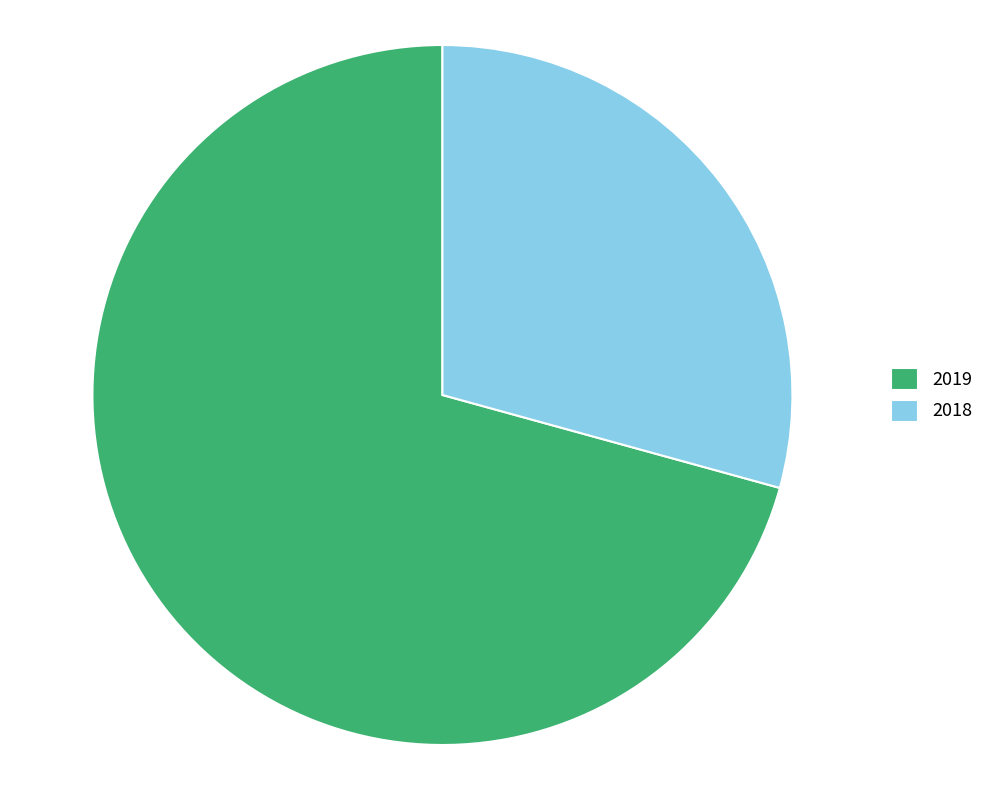

Does any single category account for the majority?

Yes